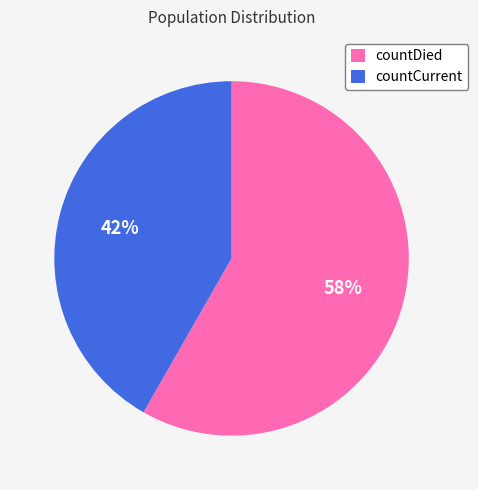

To the nearest percent, what is the average slice percentage?

50%